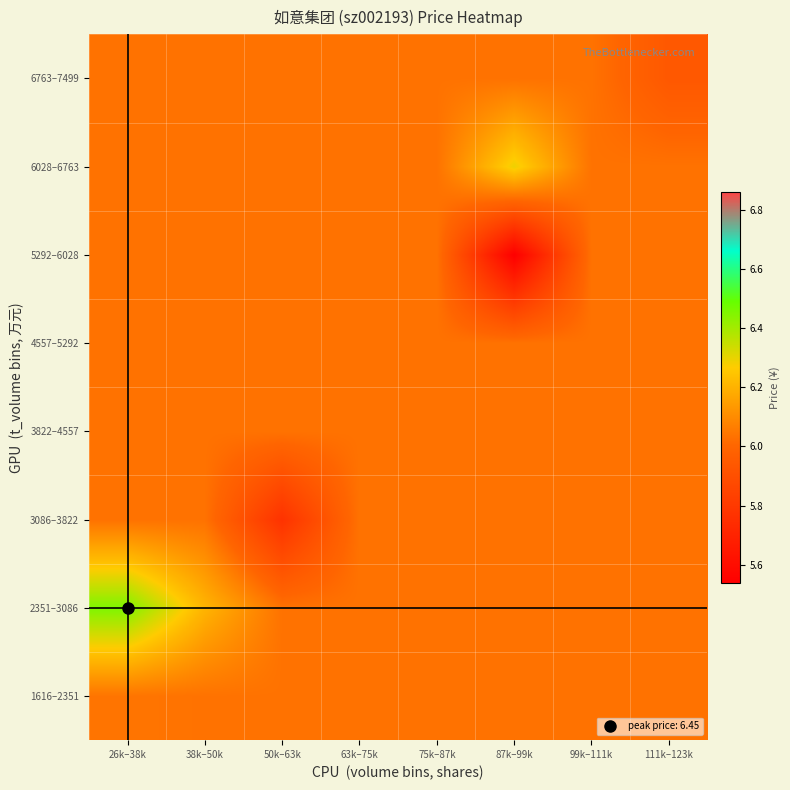

Reading right to left, transcribe all the data shown in this chart.

1616–2351: 111k–123k=6.0	99k–111k=6.0	87k–99k=6.0	75k–87k=6.0	63k–75k=6.0	50k–63k=6.0	38k–50k=6.0	26k–38k=6.0
2351–3086: 111k–123k=6.0	99k–111k=6.0	87k–99k=6.0	75k–87k=6.0	63k–75k=6.0	50k–63k=6.0	38k–50k=6.2	26k–38k=6.5
3086–3822: 111k–123k=6.0	99k–111k=6.0	87k–99k=6.0	75k–87k=6.0	63k–75k=6.0	50k–63k=5.8	38k–50k=6.0	26k–38k=6.0
3822–4557: 111k–123k=6.0	99k–111k=6.0	87k–99k=6.0	75k–87k=6.0	63k–75k=6.0	50k–63k=6.0	38k–50k=6.0	26k–38k=6.0
4557–5292: 111k–123k=6.0	99k–111k=6.0	87k–99k=6.0	75k–87k=6.0	63k–75k=6.0	50k–63k=6.0	38k–50k=6.0	26k–38k=6.0
5292–6028: 111k–123k=6.0	99k–111k=6.0	87k–99k=5.5	75k–87k=6.0	63k–75k=6.0	50k–63k=6.0	38k–50k=6.0	26k–38k=6.0
6028–6763: 111k–123k=6.0	99k–111k=6.0	87k–99k=6.3	75k–87k=6.0	63k–75k=6.0	50k–63k=6.0	38k–50k=6.0	26k–38k=6.0
6763–7499: 111k–123k=5.9	99k–111k=6.0	87k–99k=6.0	75k–87k=6.0	63k–75k=6.0	50k–63k=6.0	38k–50k=6.0	26k–38k=6.0